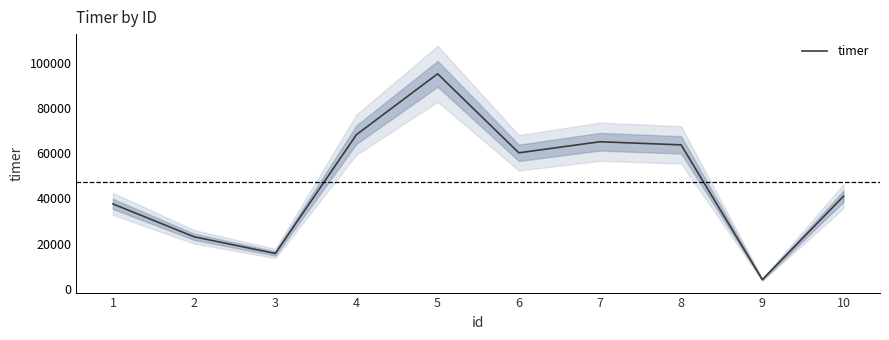

What is the change in value from 6 to 8?

+3515